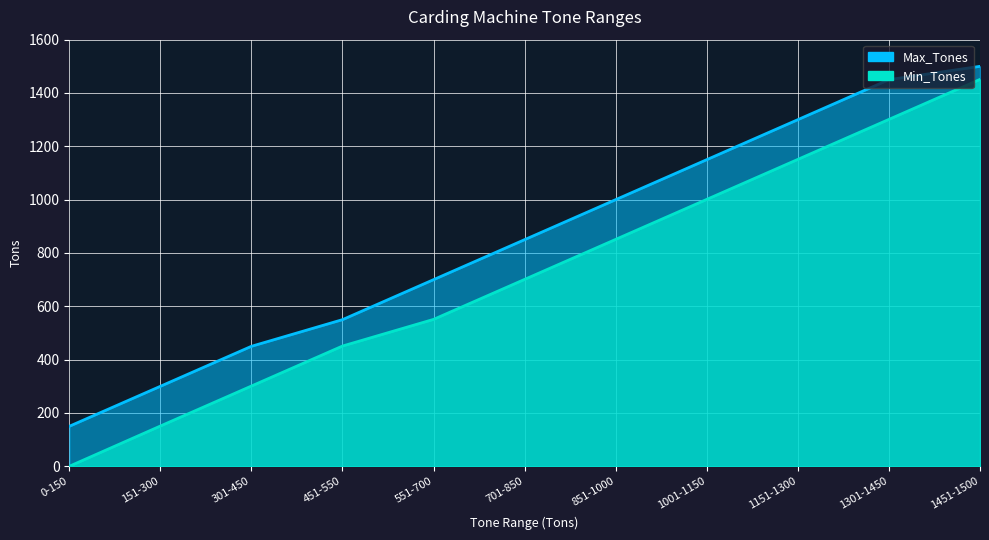

What are all the series names shown in the legend?

Min_Tones, Max_Tones